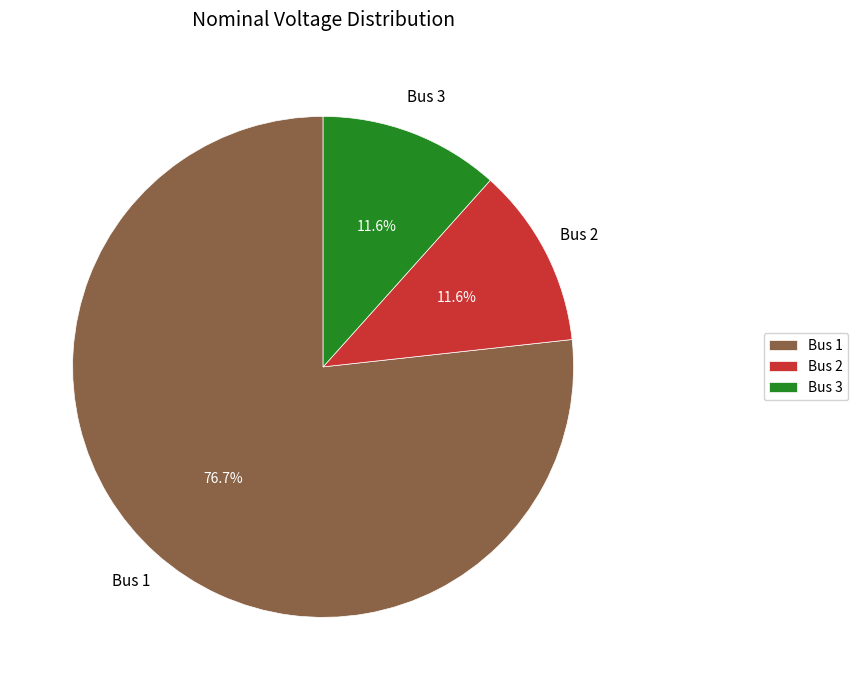

Which category has the biggest portion of the pie?

Bus 1